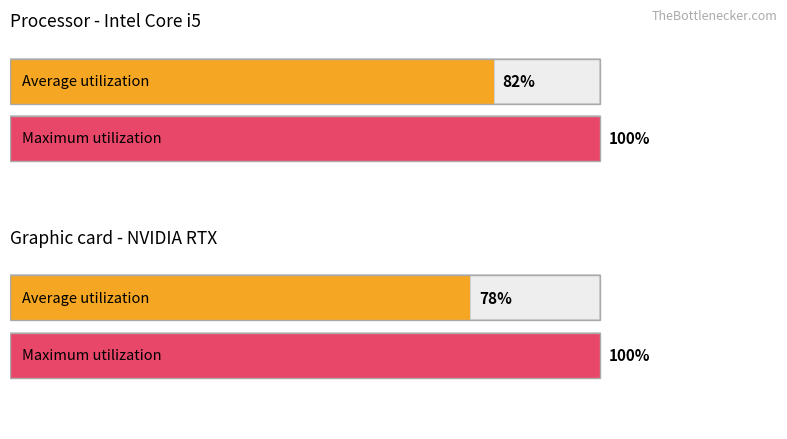

What is the approximate value of Maximum utilization at Row 4?

100